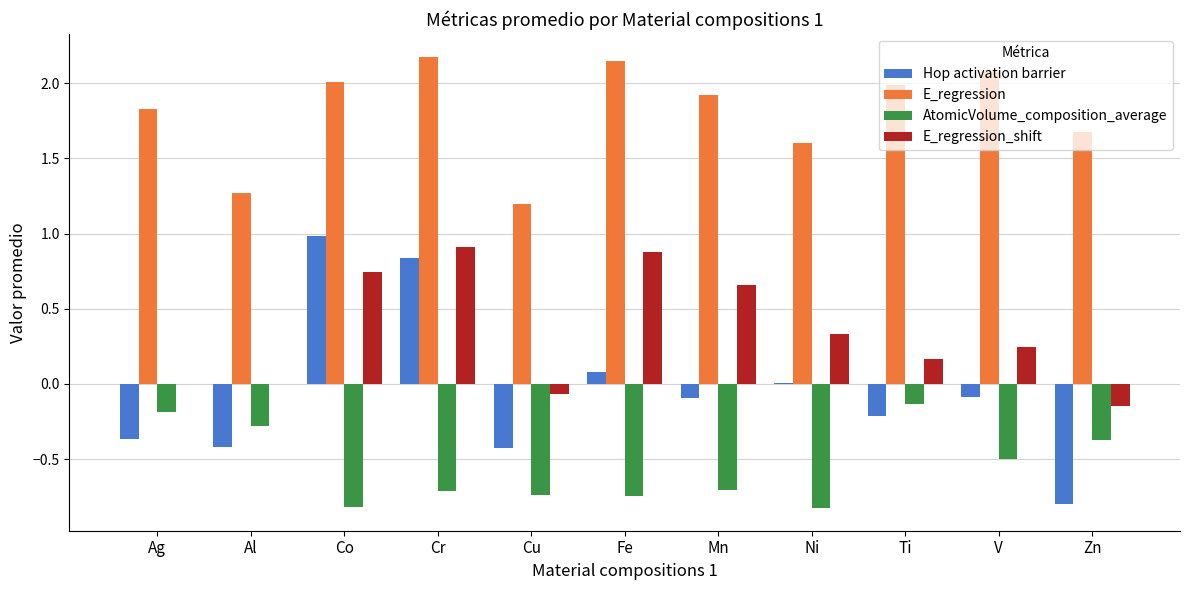

The value of E_regression at Ni is 0.8. True or false?

False